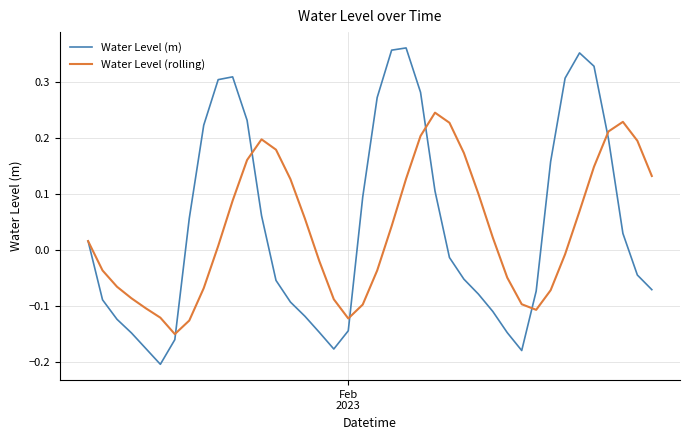

What are all the series names shown in the legend?

Water Level (m), Water Level (rolling)